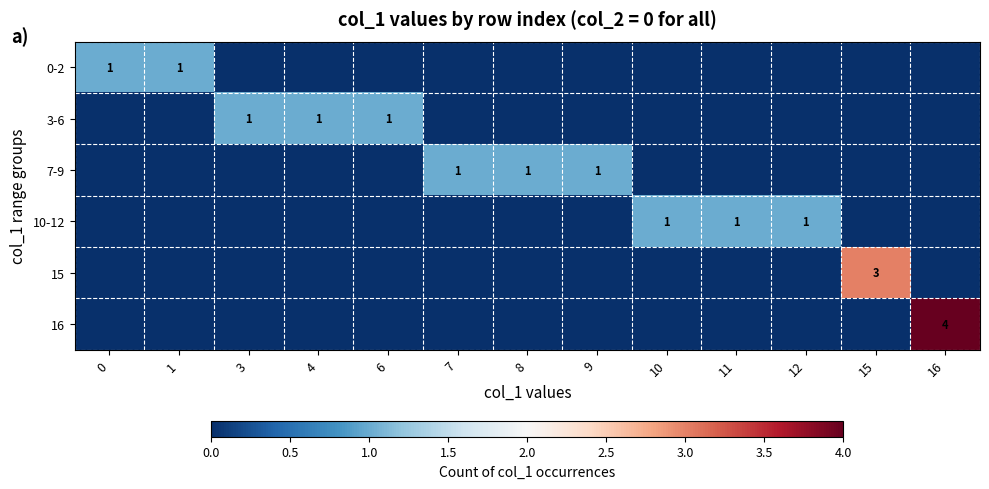

How many data points does each series have?

13